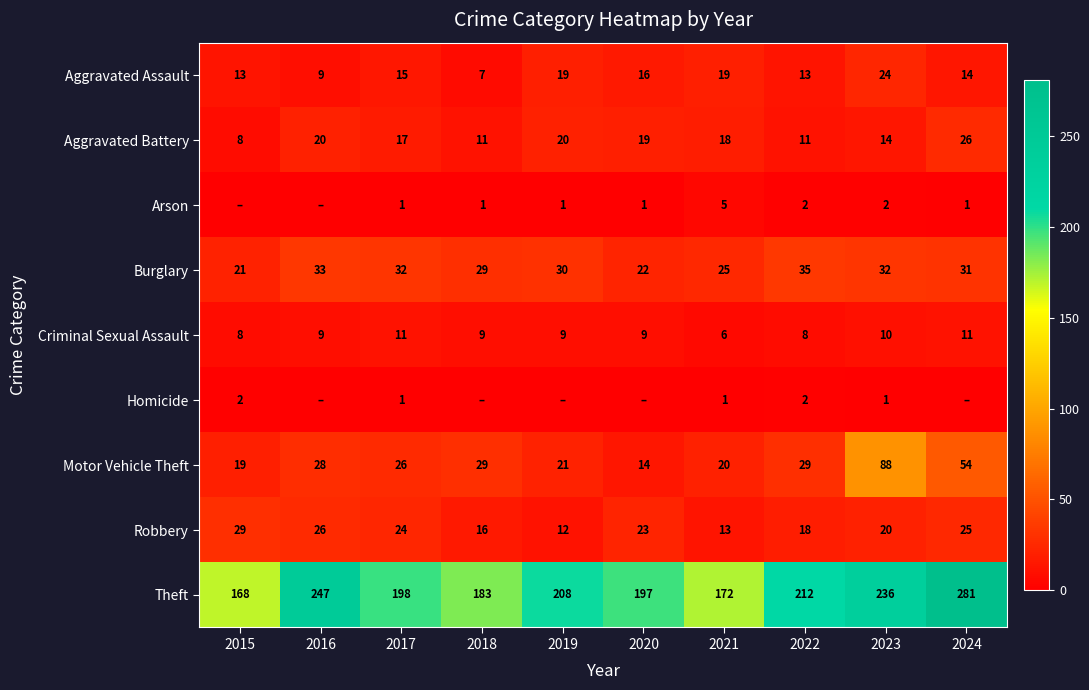

At how many categories does at least one series exceed 260?

1